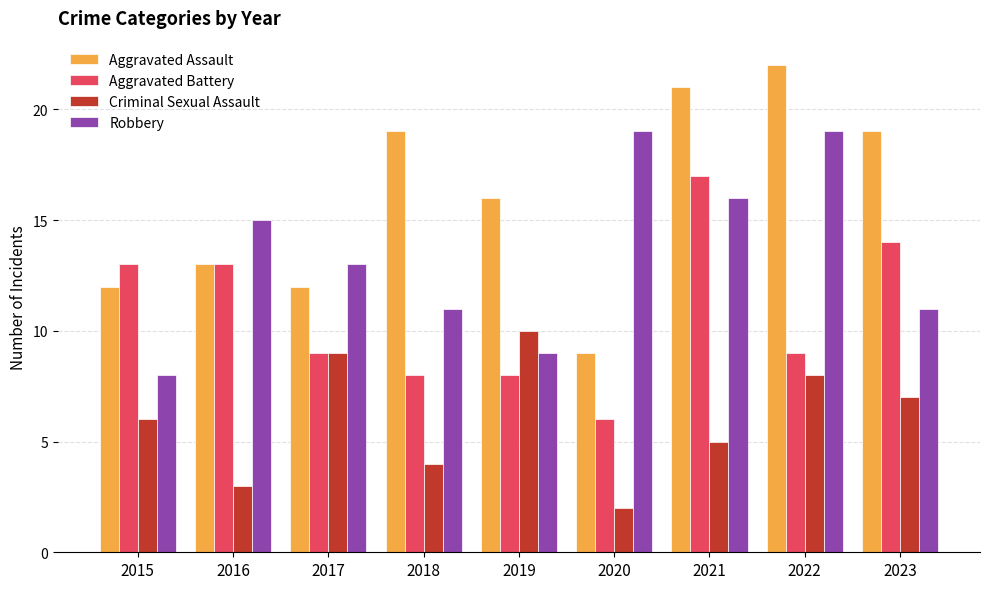

How many series are shown in this chart?

4